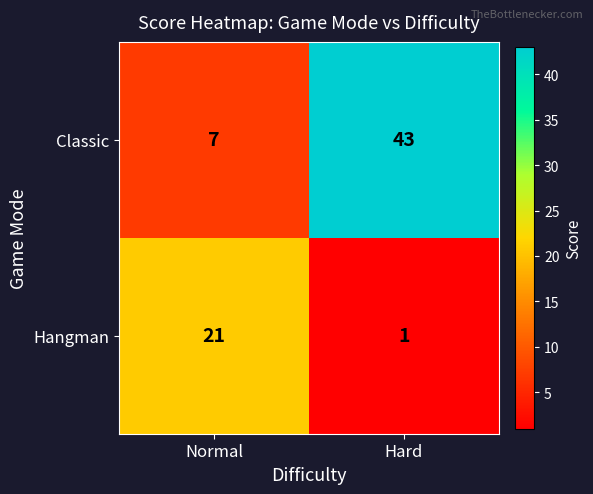

Reading left to right, transcribe all the data shown in this chart.

Classic: Normal=7	Hard=43
Hangman: Normal=21	Hard=1